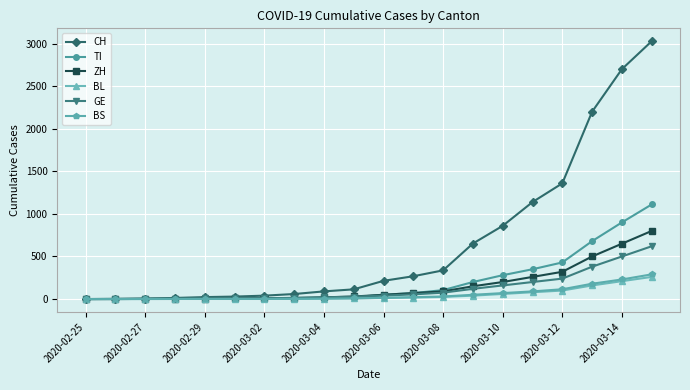

At how many categories does at least one series exceed 1422?

3